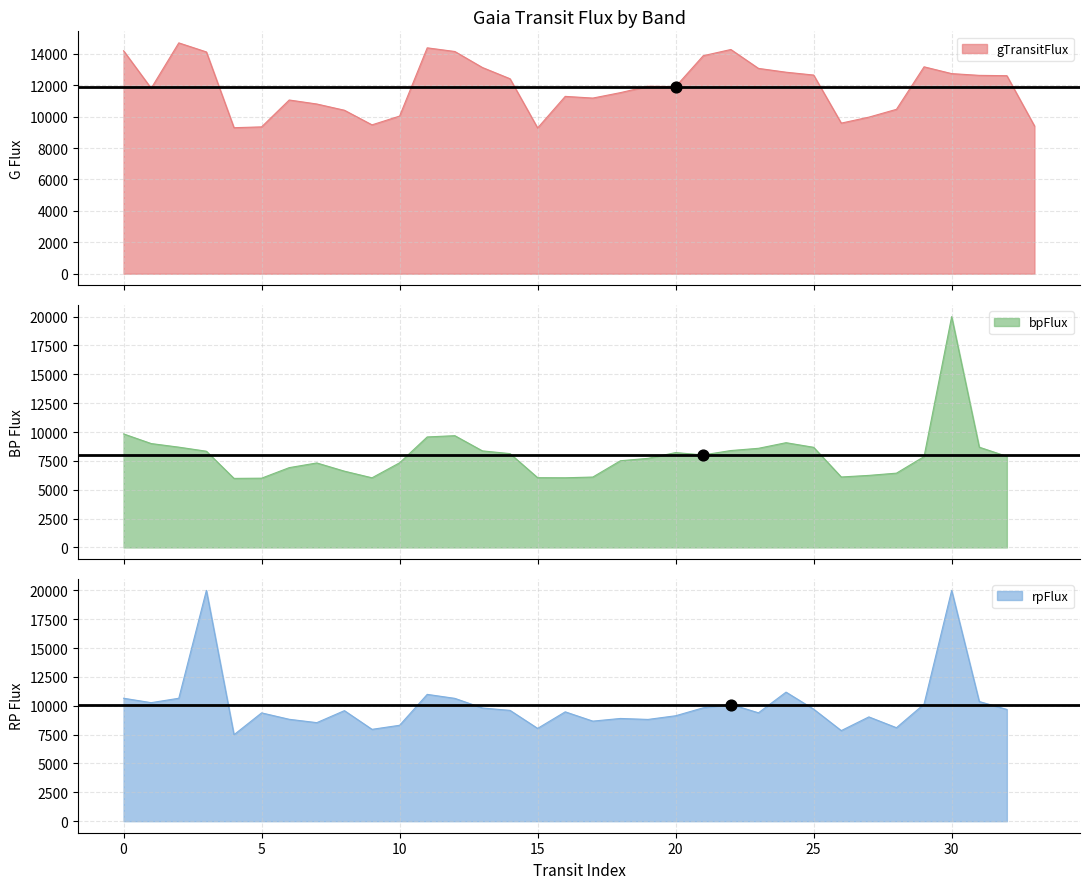

What is the lowest value of the gTransitFlux series?

9281.6